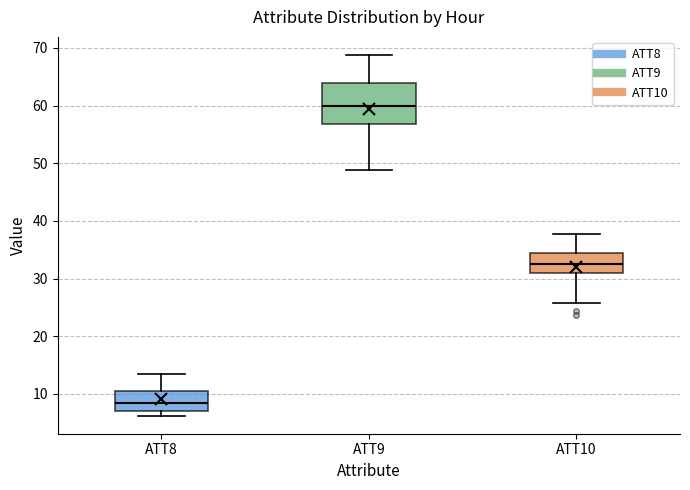

Reading left to right, read every box against the y-axis: the position of its median line, the range the box covers, and the ends of its whiskers. The values are not printed on the chart, so give them approximately, as read against the axis.

ATT8: median 8, box 7 to 10, whiskers 6 to 13
ATT9: median 60, box 57 to 64, whiskers 49 to 69
ATT10: median 33, box 31 to 34, whiskers 26 to 38